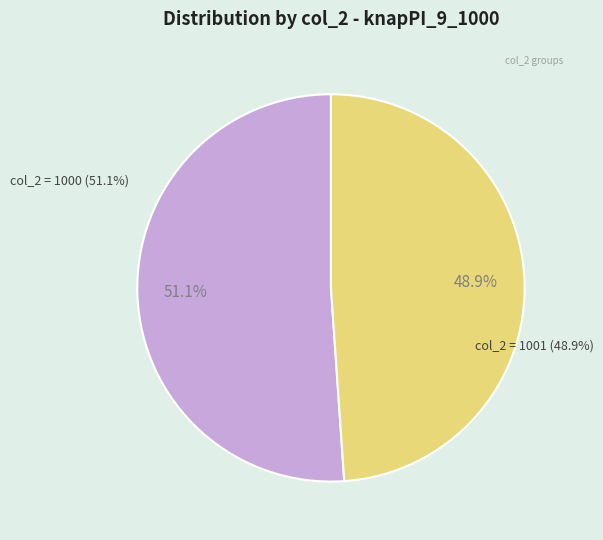

Which has a higher value, 1000 or 1001?

1000